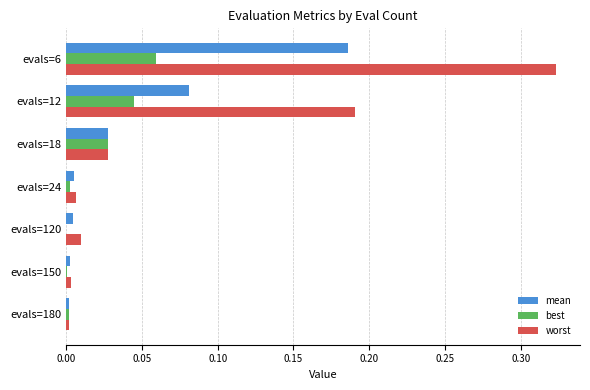

Between evals=6 and evals=24, which series saw the biggest shift?

worst